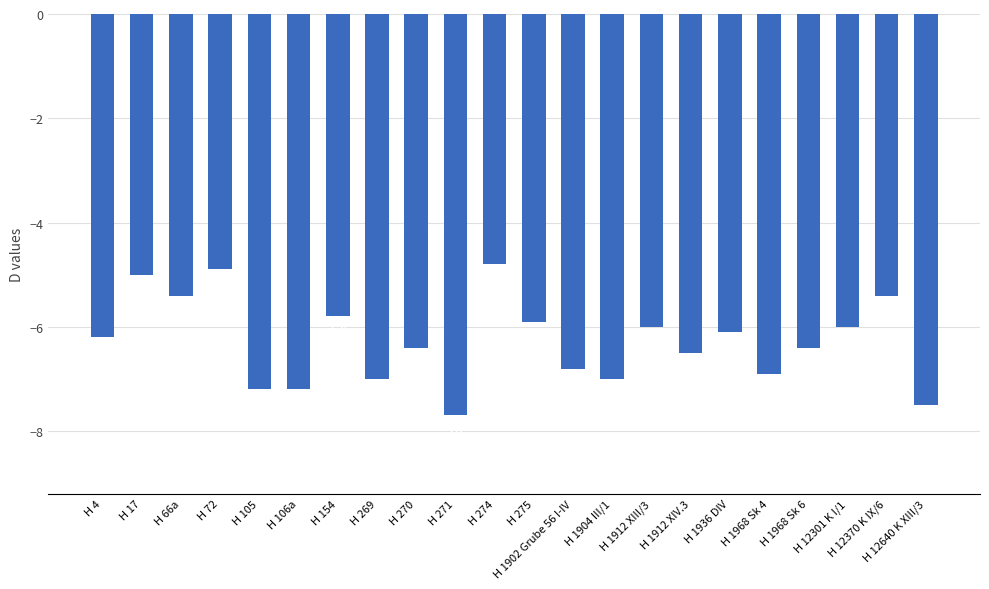

Where does the data first go above -6?

H 17